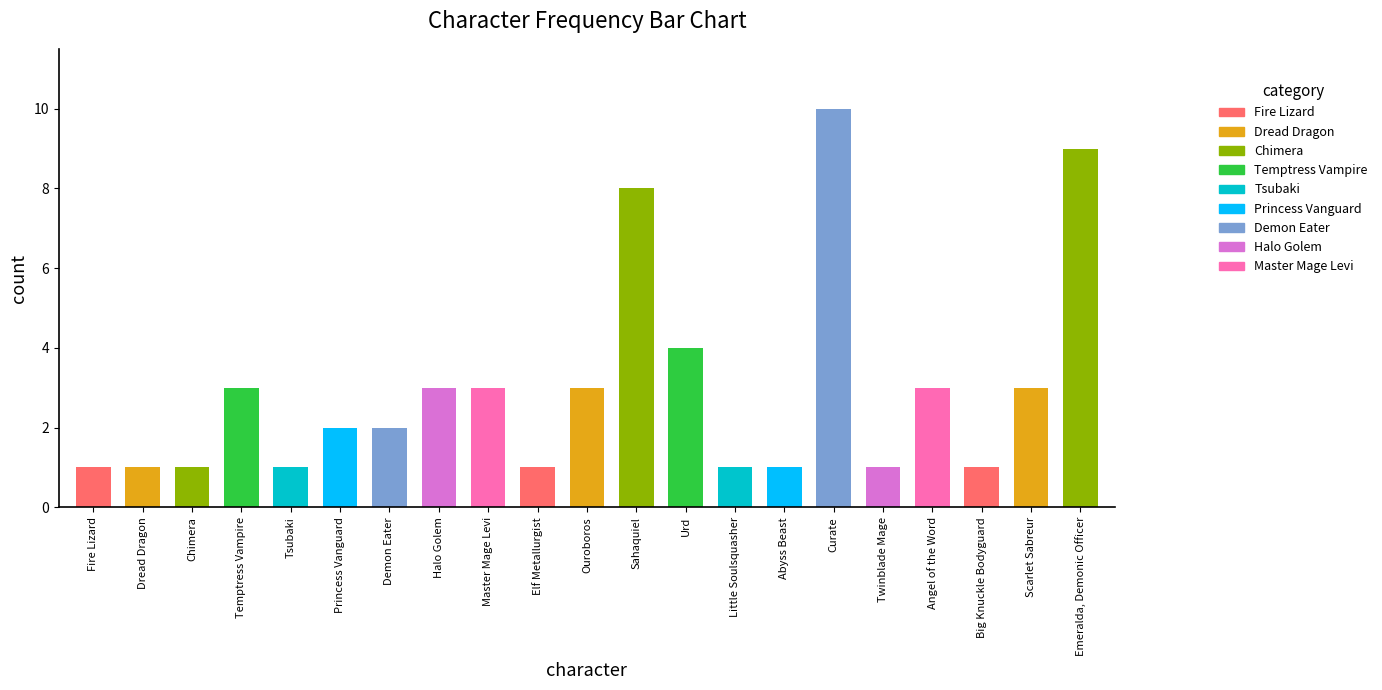

What position from the right is Sahaquiel?

10